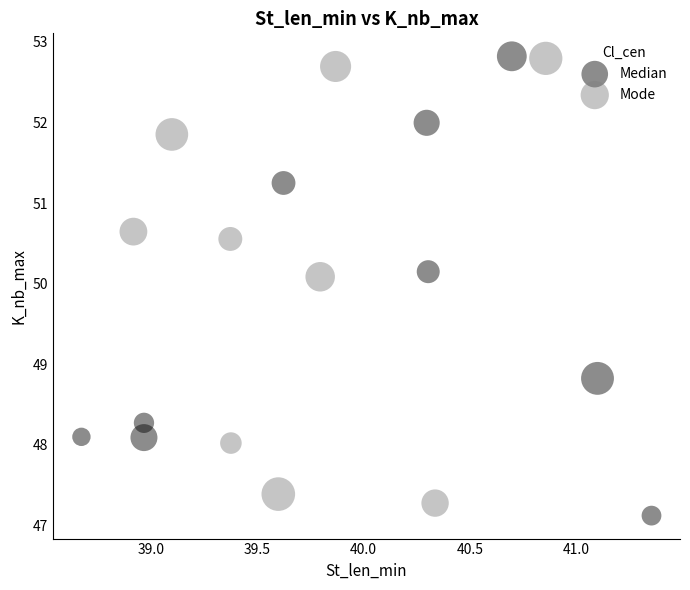

Which series has the widest spread of Y values?

Median